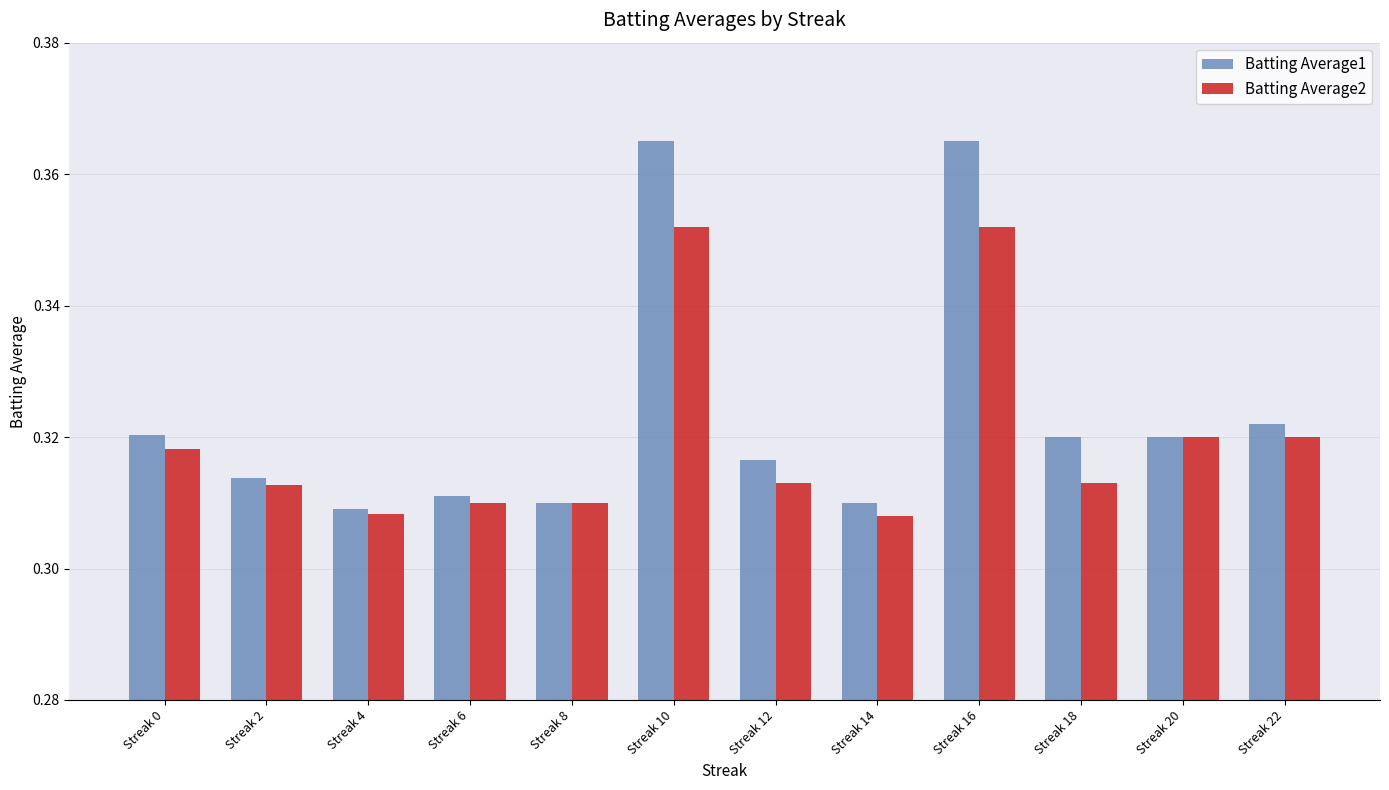

Which series has the widest spread of values?

Batting Average1